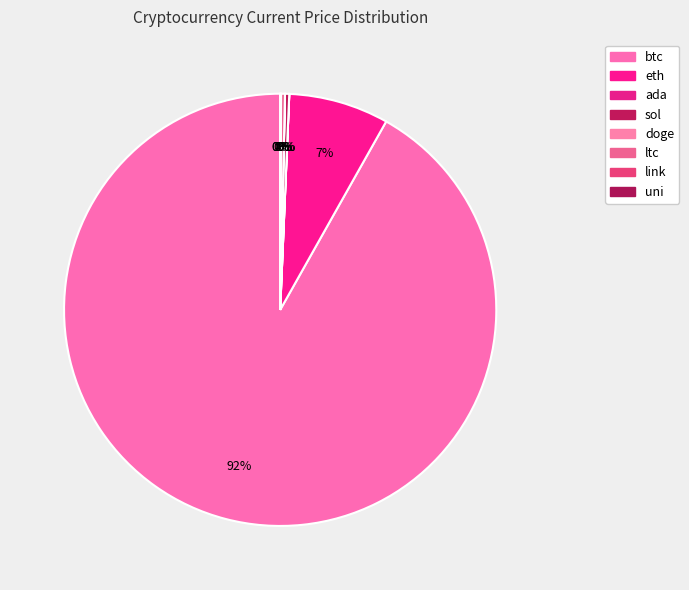

Which slice is the smallest?

doge